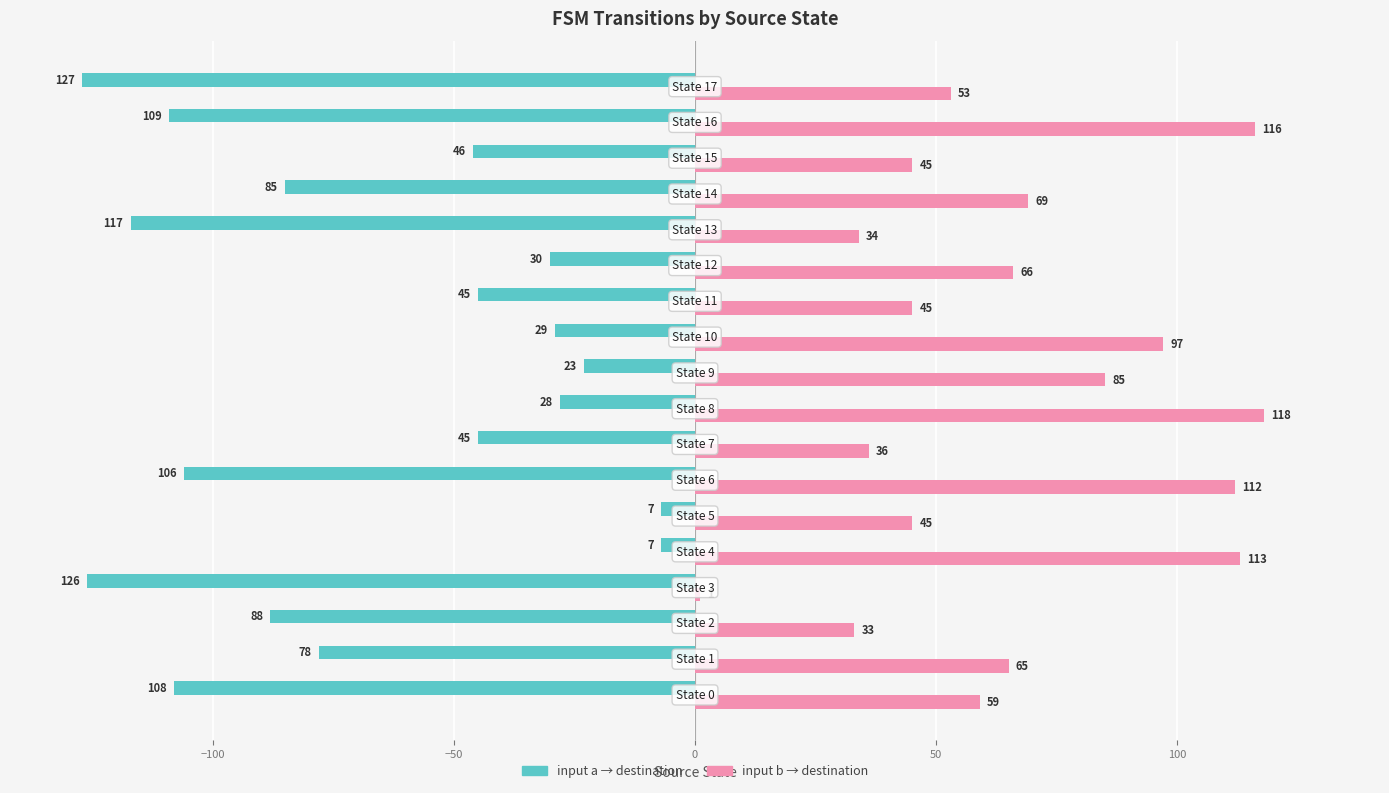

List the series in order of their peak value, highest first.

input_b (destination), input_a (destination)